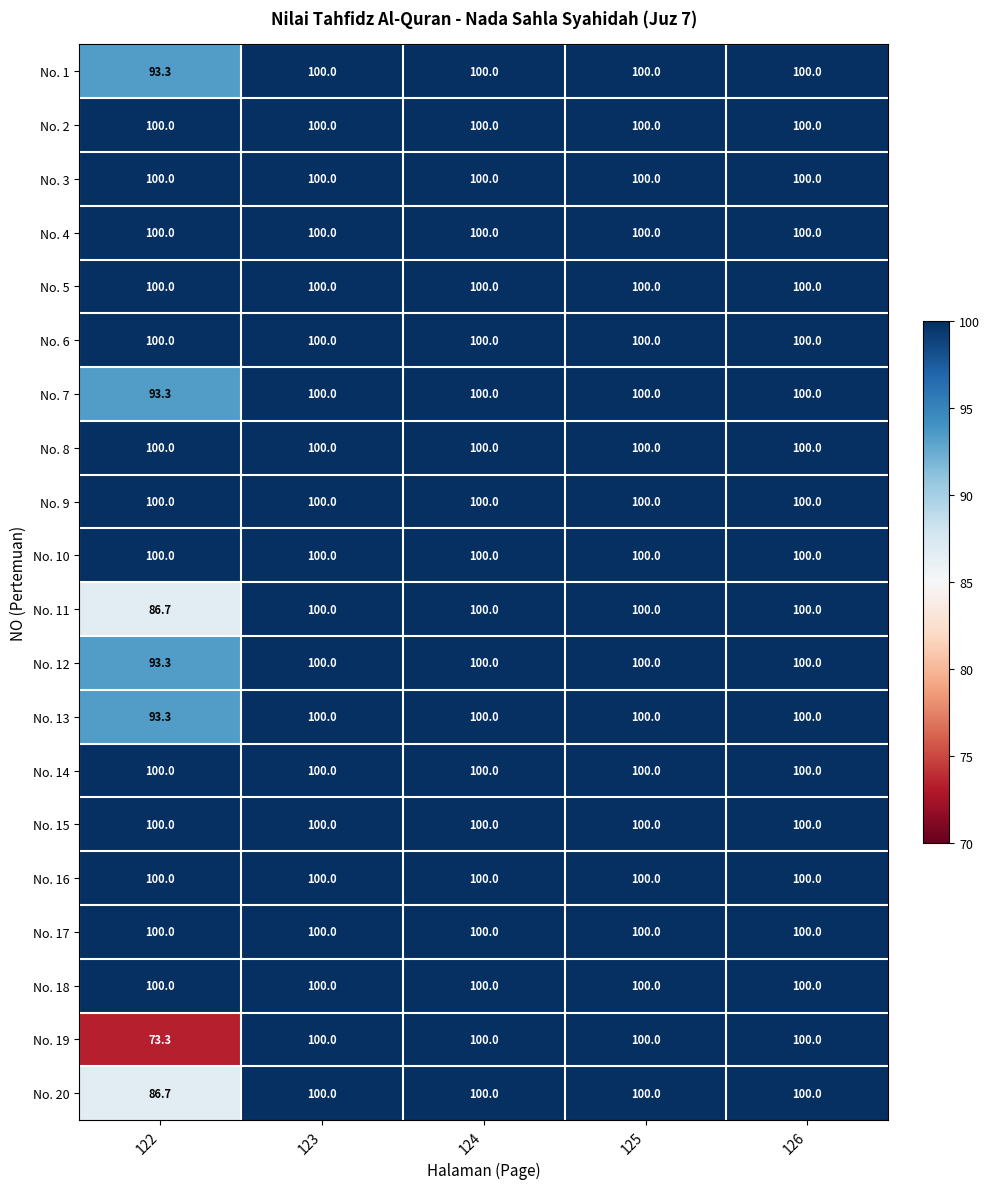

Count the number of categories in the chart.

5